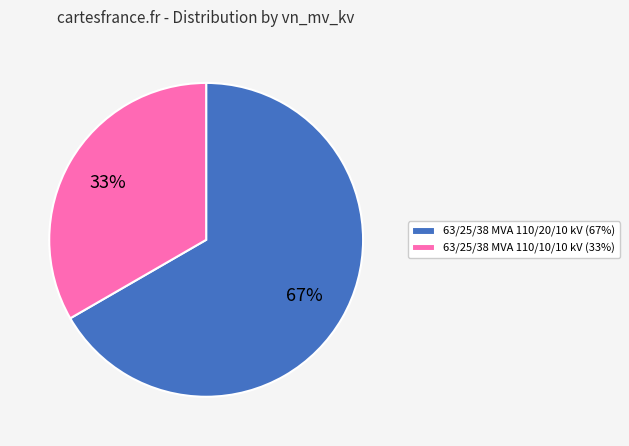

To the nearest percent, what is the average slice percentage?

50%